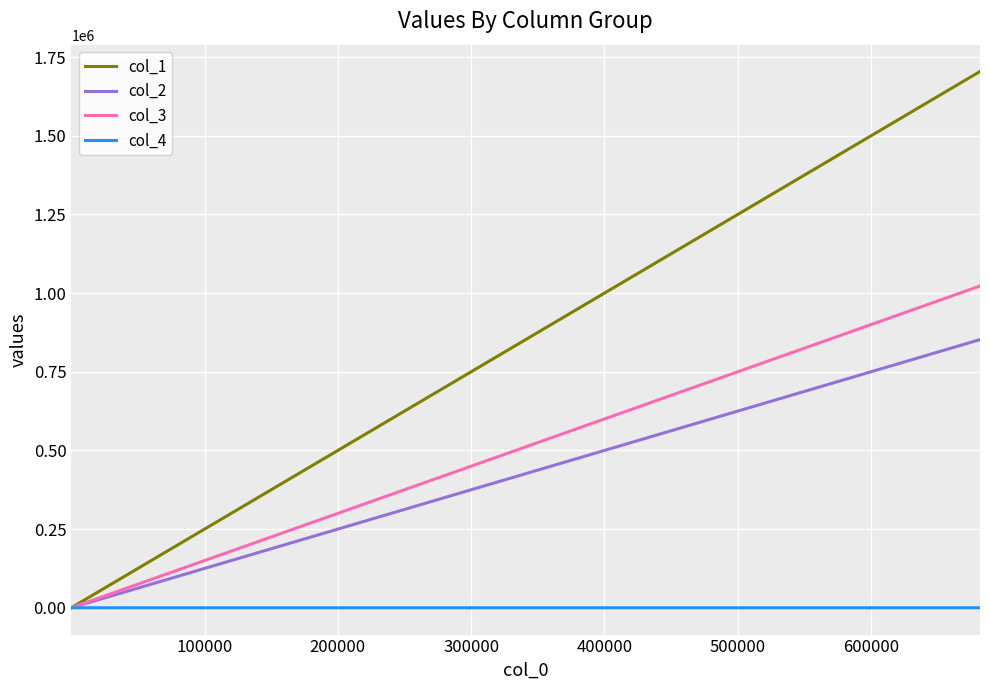

How many lines are shown in the chart?

4